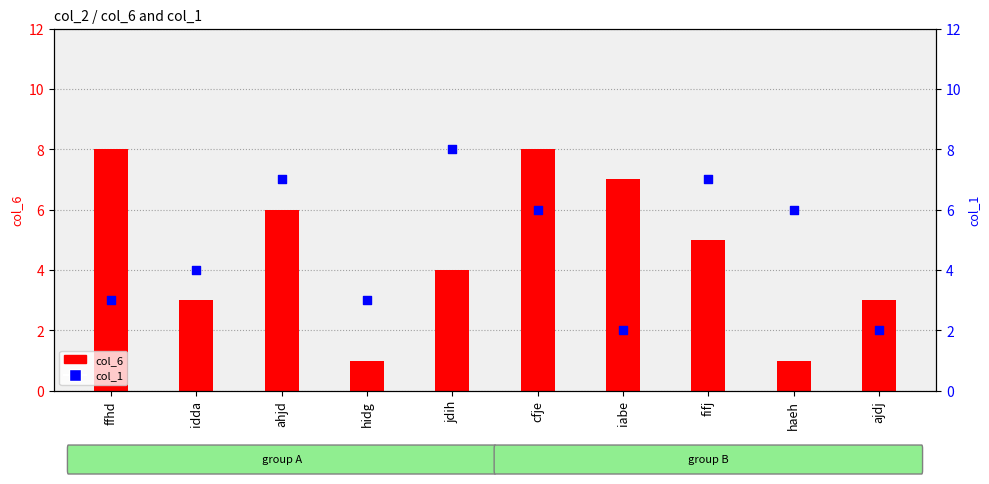

What is the total value across all series at fifj?

12